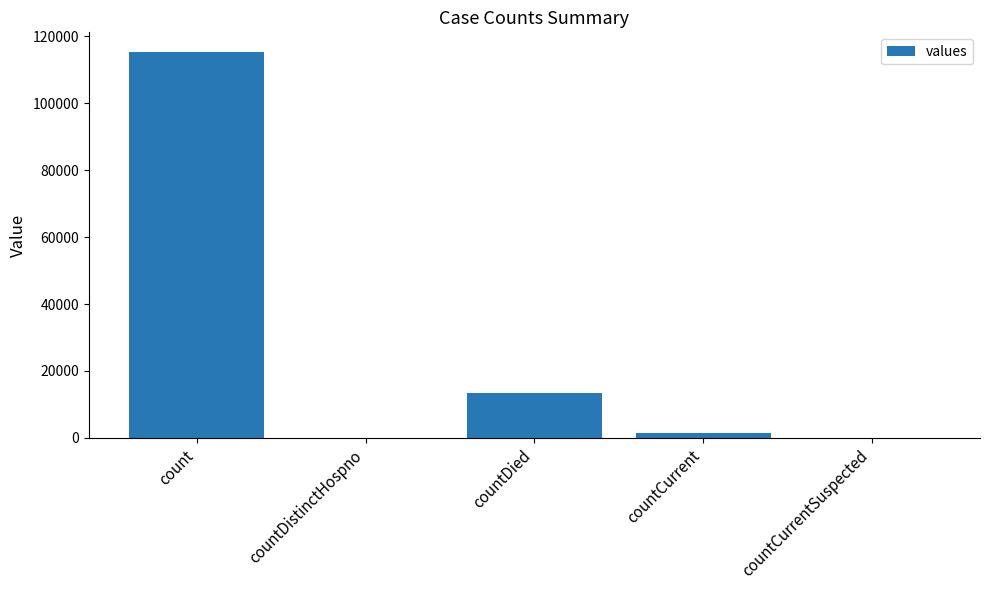

What is the sum of the values at countDied and count?

128722